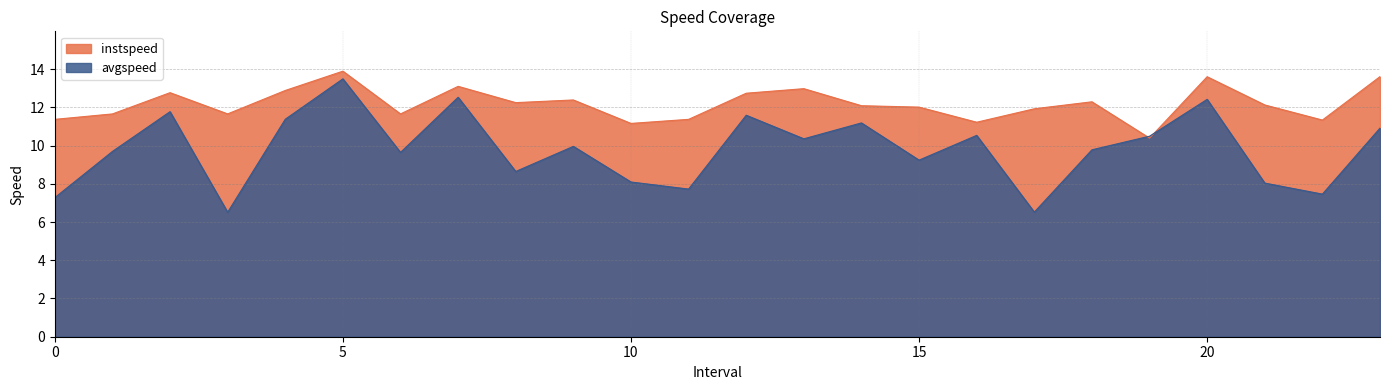

List the series in order of their overall mean, lowest first.

avgspeed, instspeed